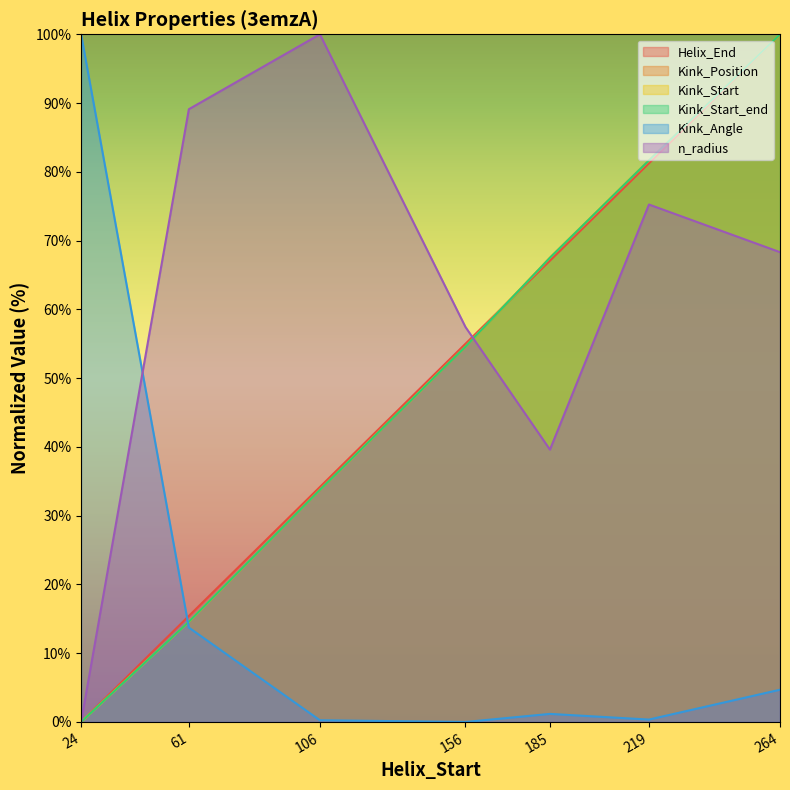

What is the sum of the Kink_Start values at 156 and 264?

154.6